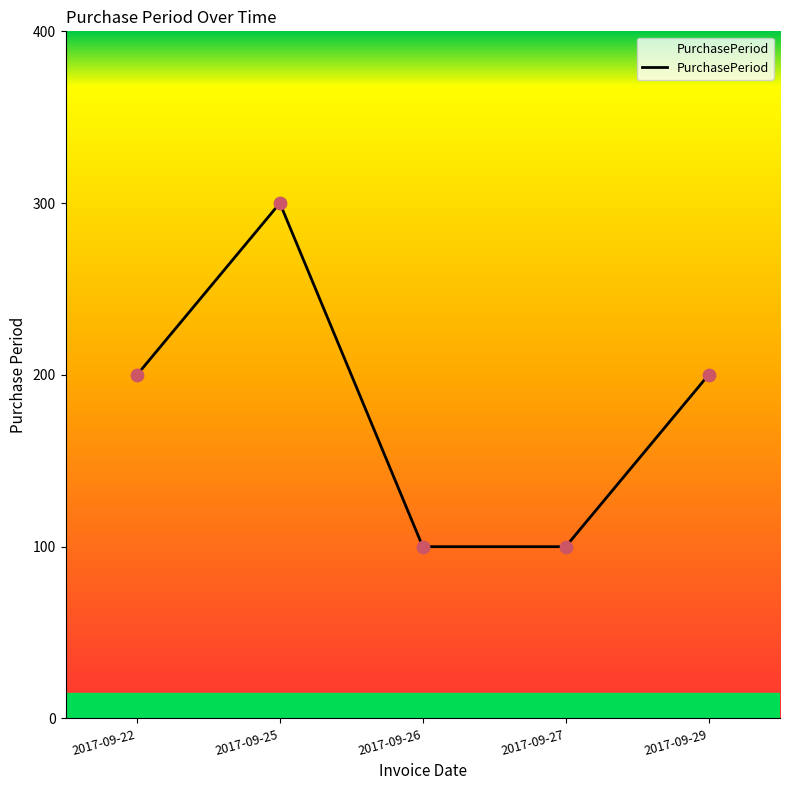

What is the ratio of the value at 2017-09-26 to the value at 2017-09-25?

0.3